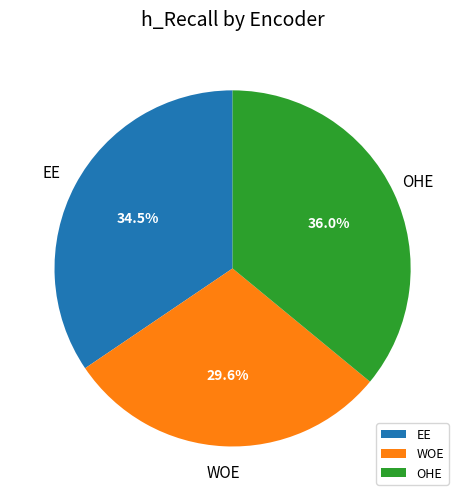

Which category has the biggest portion of the pie?

OHE